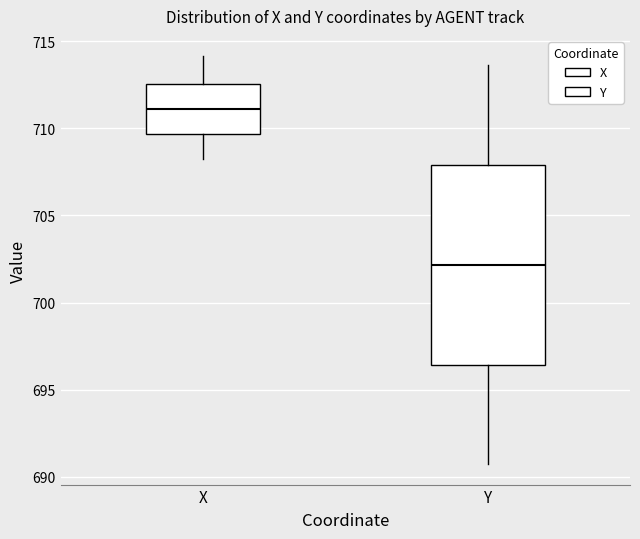

Comparing the boxes themselves (not the whiskers), which one is the tallest?

Y